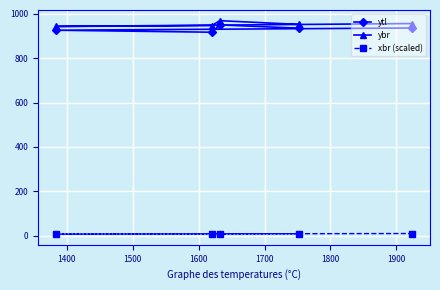

What is the maximum value shown in the chart?

969.0